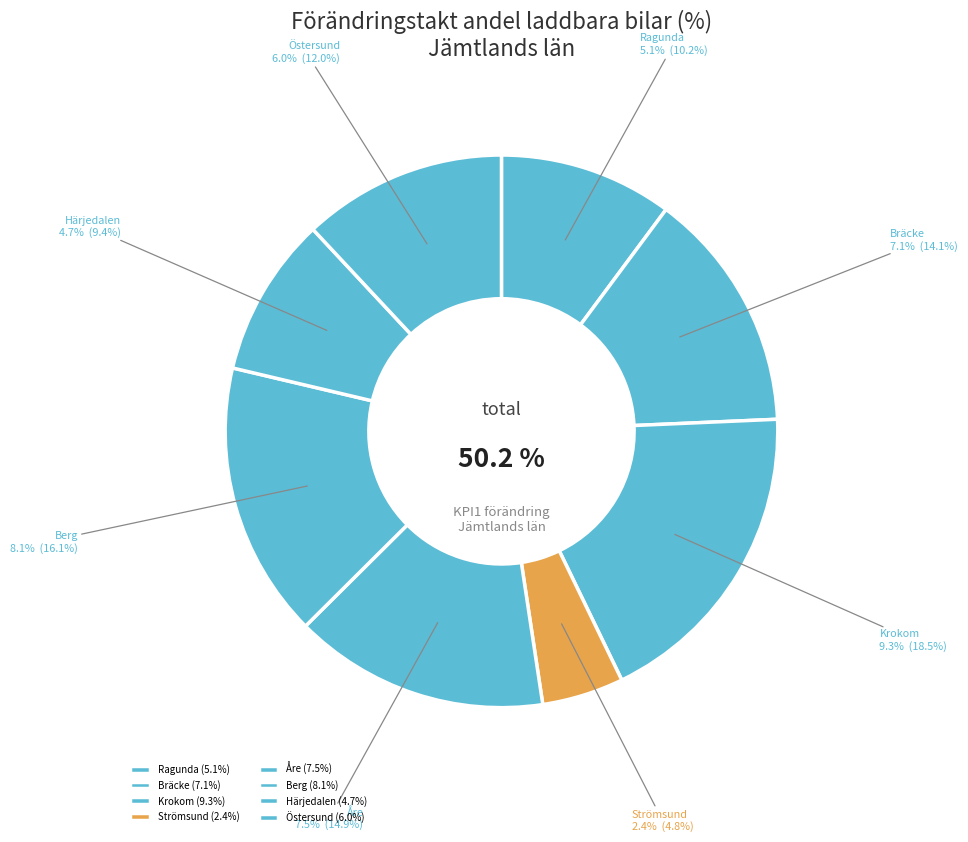

Is it true that Berg is 16% of the pie?

True